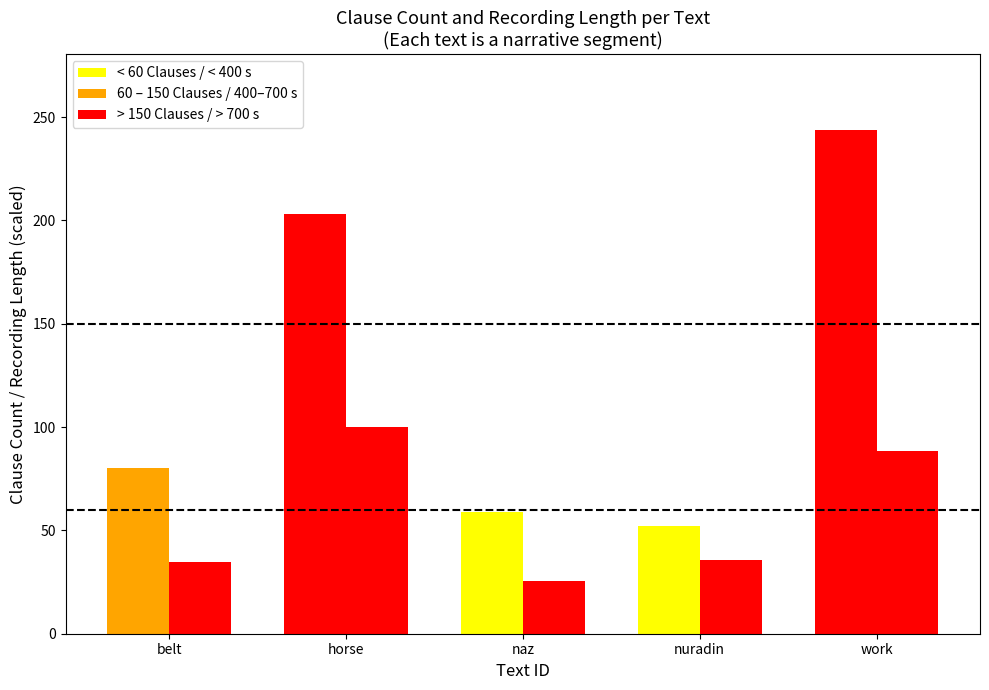

What position from the right is nuradin?

2